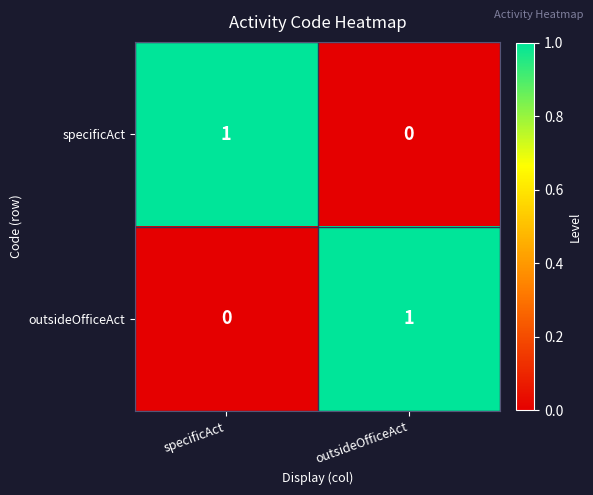

Reading left to right, transcribe all the data shown in this chart.

specificAct: specificAct=1	outsideOfficeAct=0
outsideOfficeAct: specificAct=0	outsideOfficeAct=1